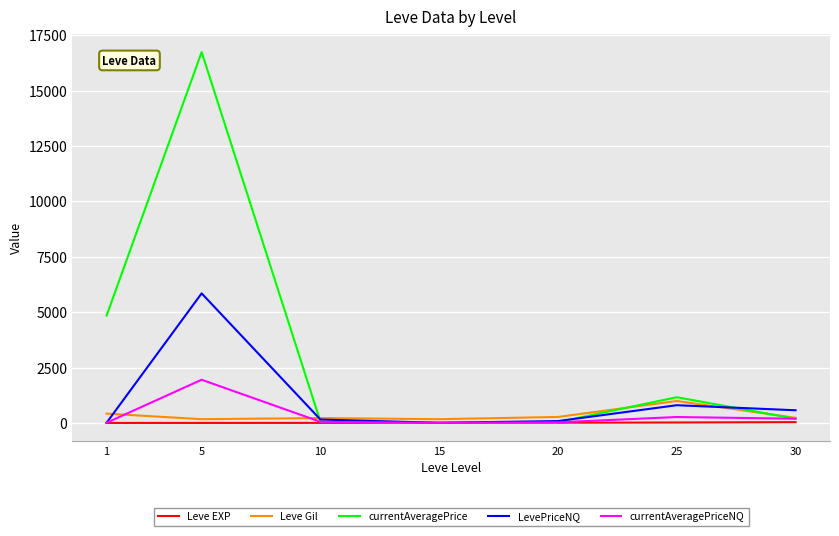

What is the maximum value shown in the chart?

16734